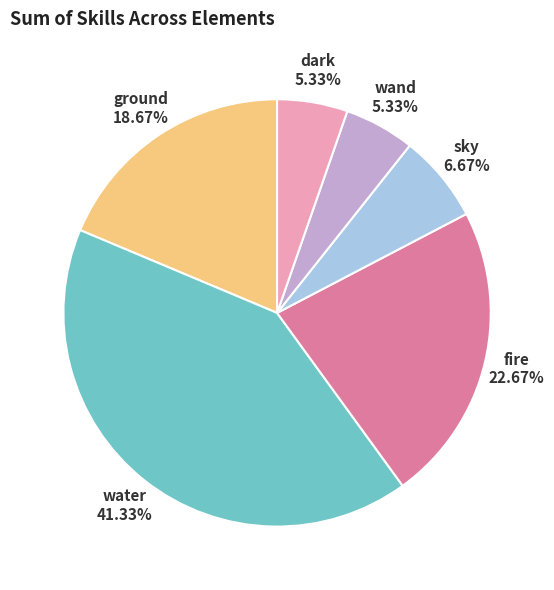

Is there any slice that represents more than half of the pie?

No